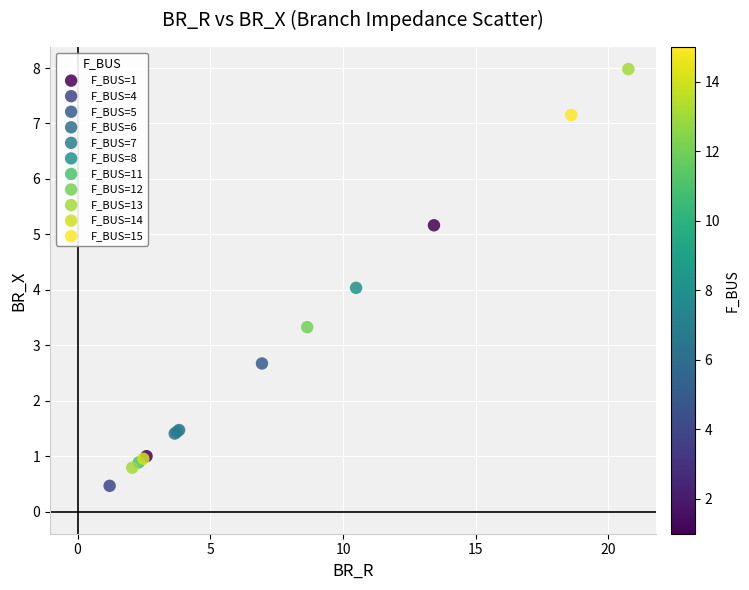

What are all the series names shown in the legend?

F_BUS=1, F_BUS=4, F_BUS=5, F_BUS=6, F_BUS=7, F_BUS=8, F_BUS=11, F_BUS=12, F_BUS=13, F_BUS=14, F_BUS=15